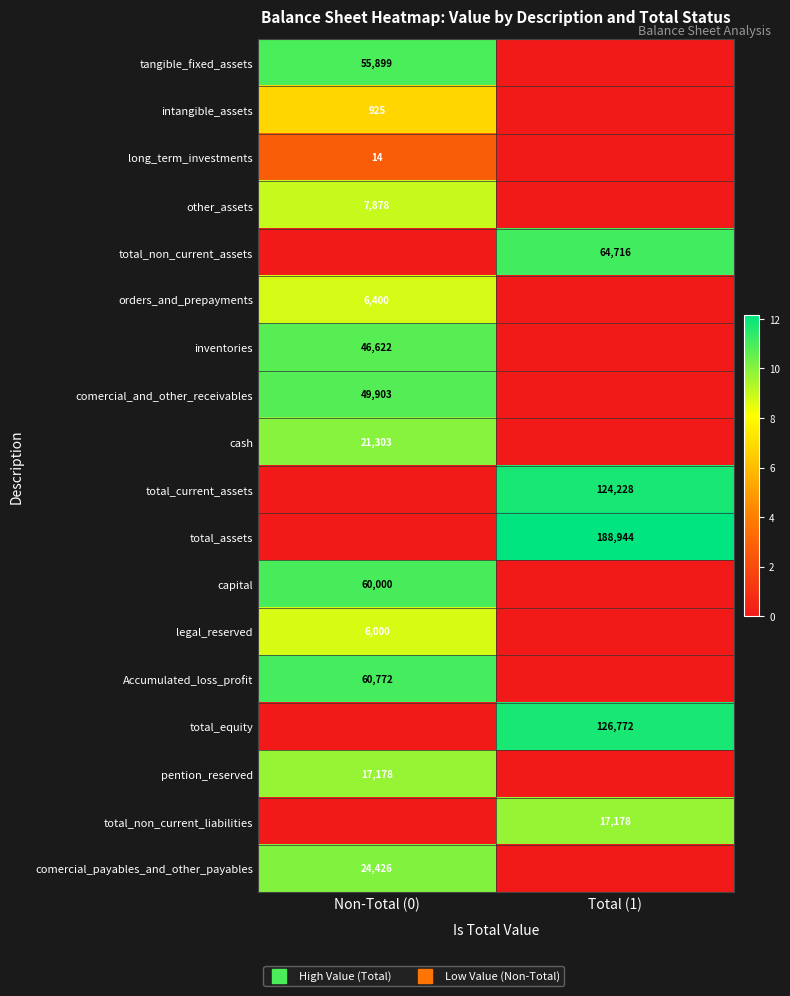

How many values in the comercial_and_other_receivables series exceed 10?

1